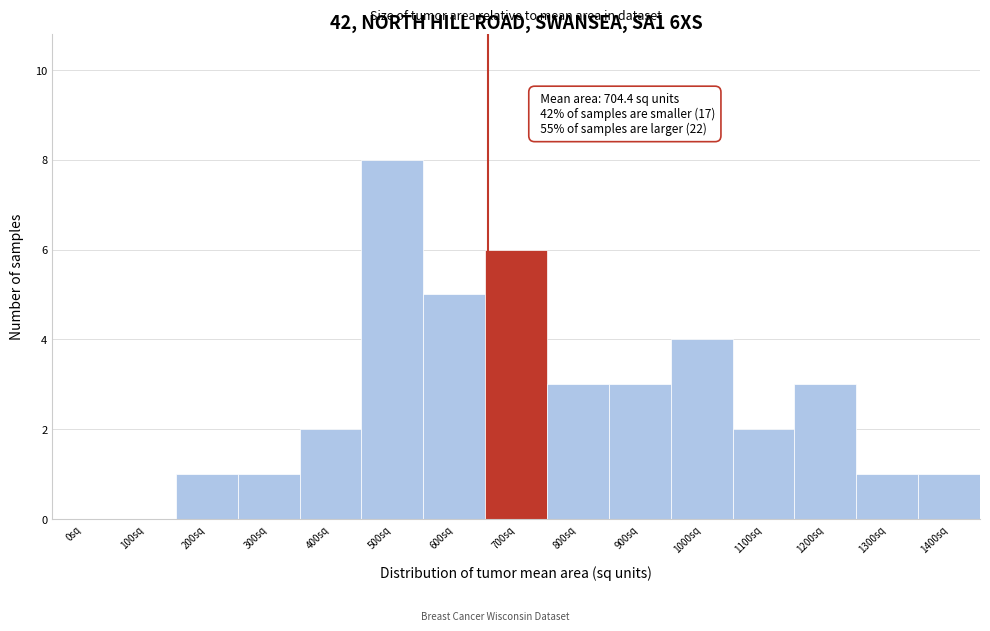

Reading right to left, list all the values displayed in this chart.

1400sq=1	1300sq=1	1200sq=3	1100sq=2	1000sq=4	900sq=3	800sq=3	700sq=6	600sq=5	500sq=8	400sq=2	300sq=1	200sq=1	100sq=0	0sq=0